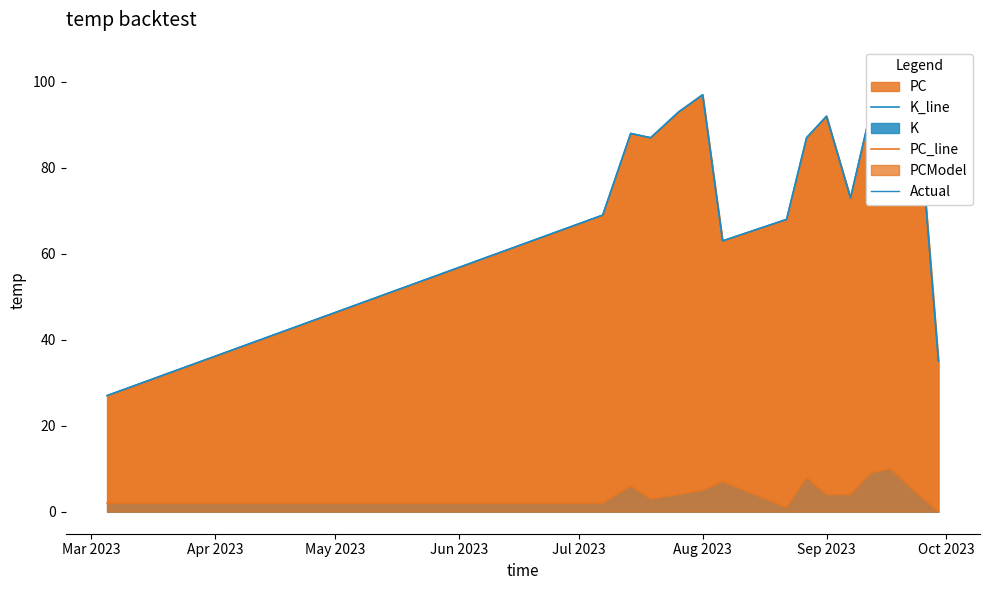

What is the sum of all Actual values?

1168